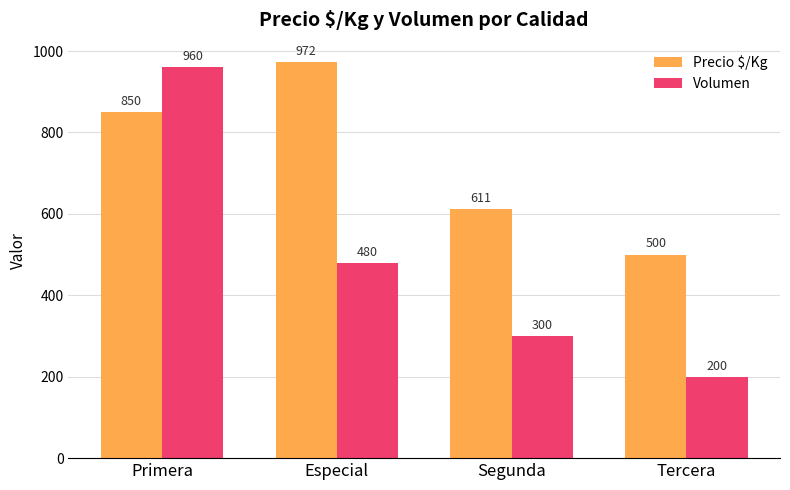

What is the difference between the Volumen values at Primera and Tercera?

760